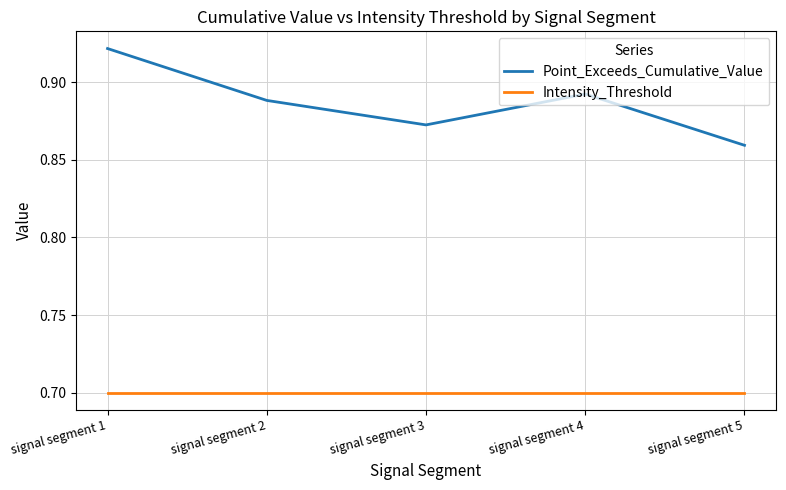

At signal segment 2, list the series in order from largest to smallest.

Point_Exceeds_Cumulative_Value, Intensity_Threshold